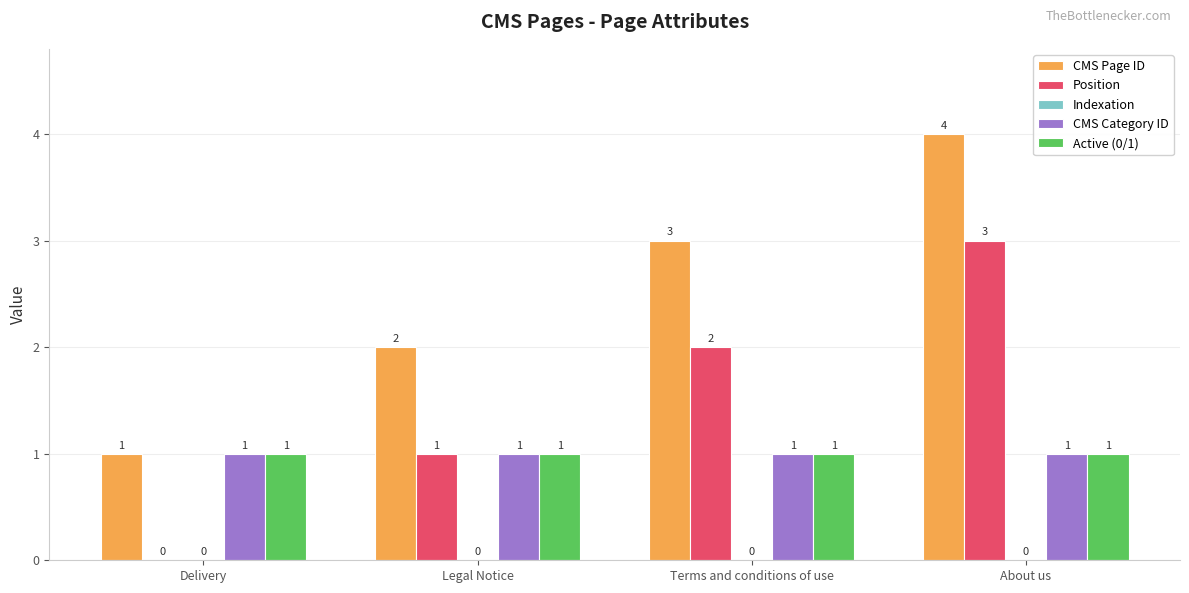

Which series has the largest total across all categories?

CMS Page ID